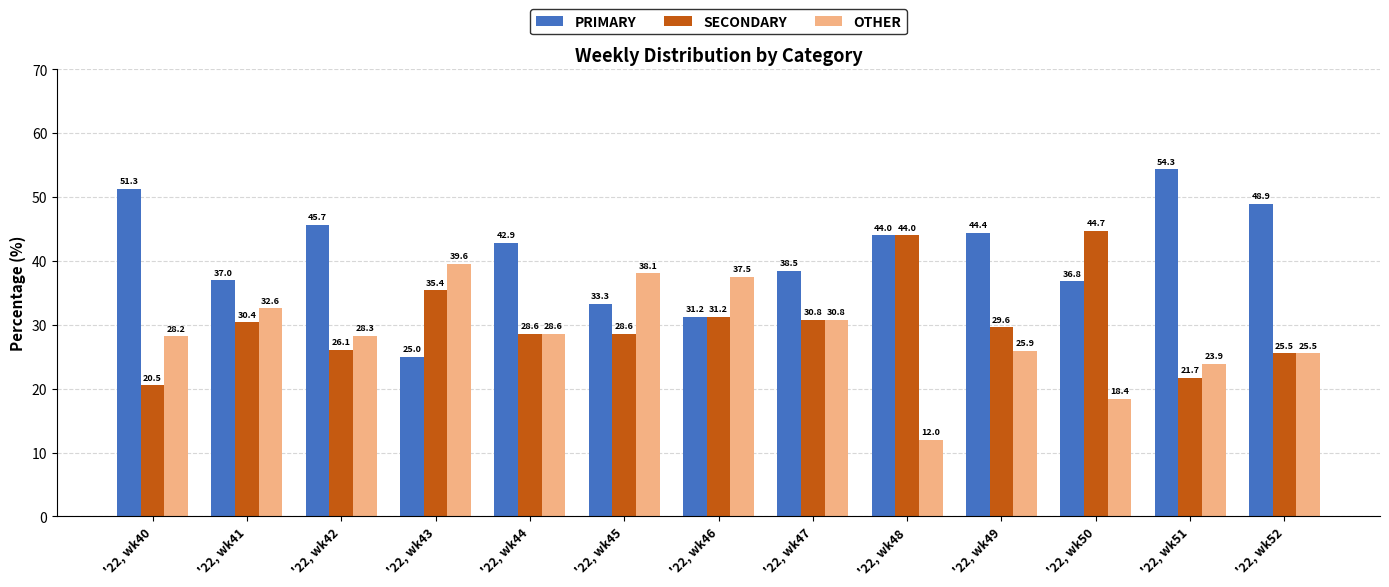

Rank the series by their maximum value, from highest to lowest.

PRIMARY, SECONDARY, OTHER